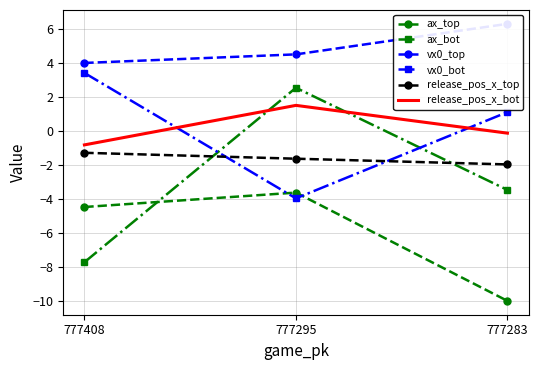

What is the average value of the ax_top series?

-6.0